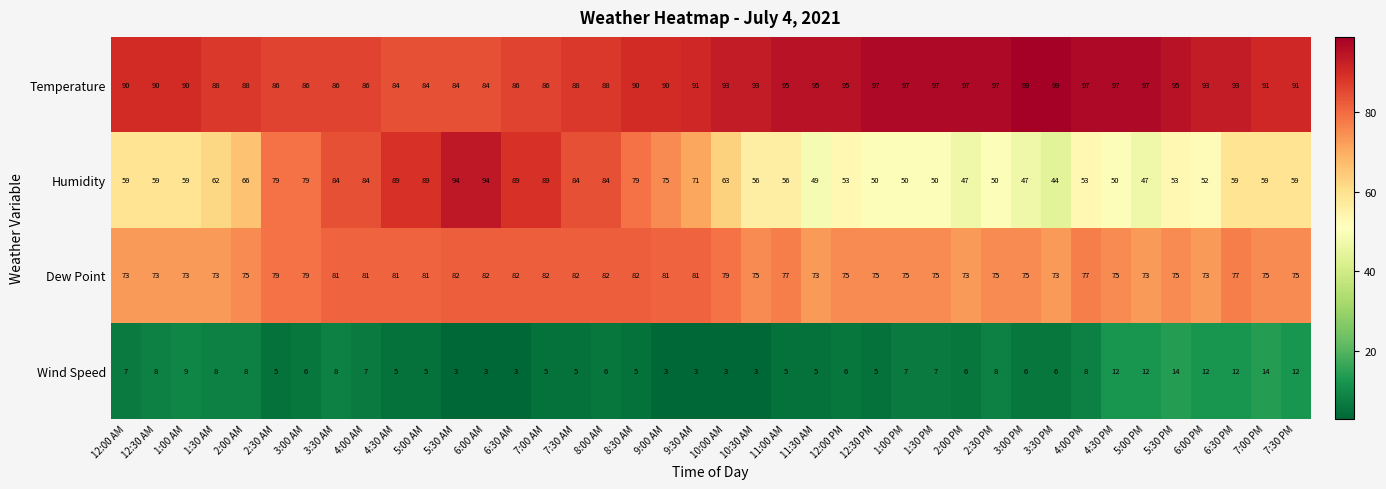

What is the spread (max minus min) of values at 1:30 PM?

90